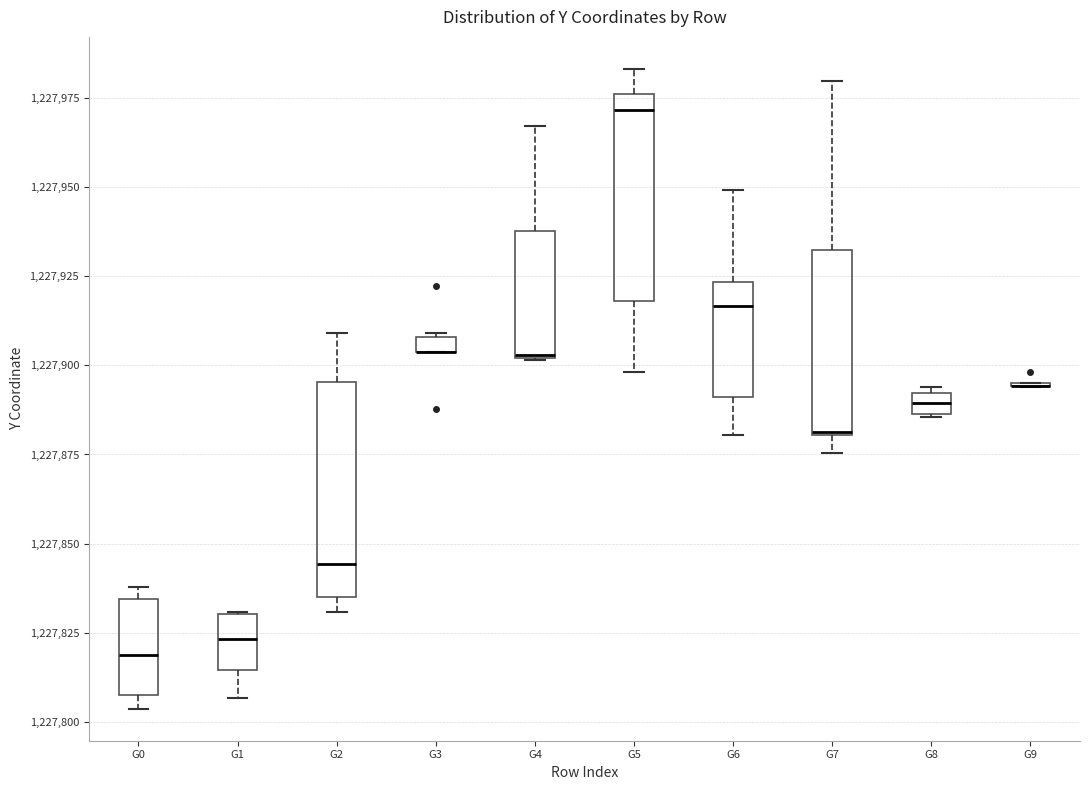

Where is the upper edge of the box for G5 on the y-axis? The values are not printed on the chart, so give them approximately, as read against the axis.

1227975